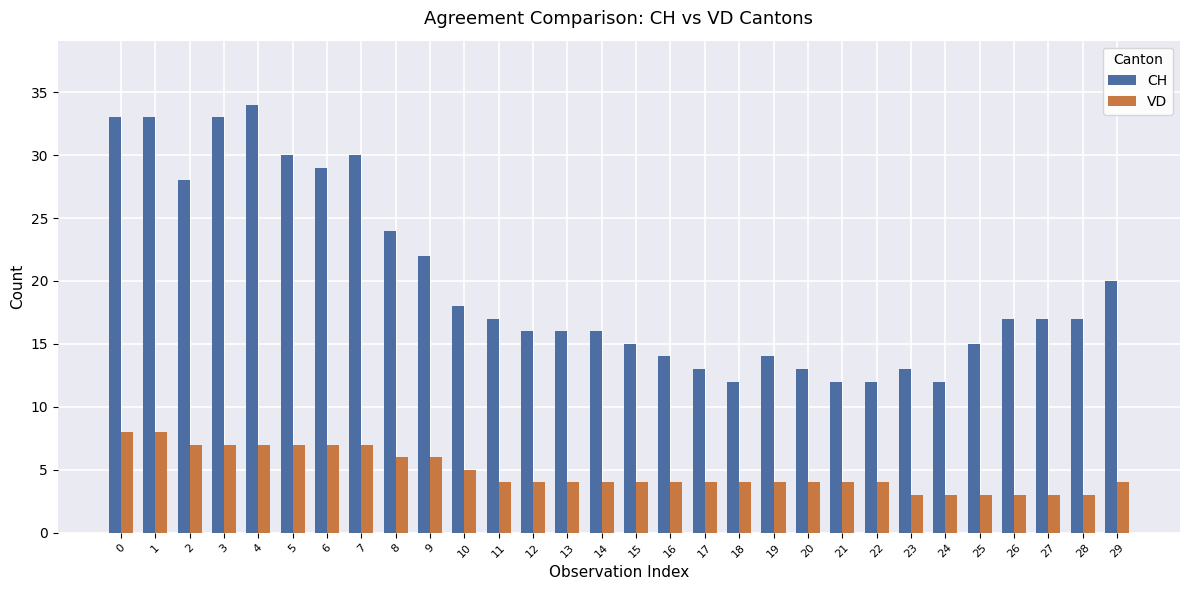

At 27, list the series in order from smallest to largest.

VD, CH